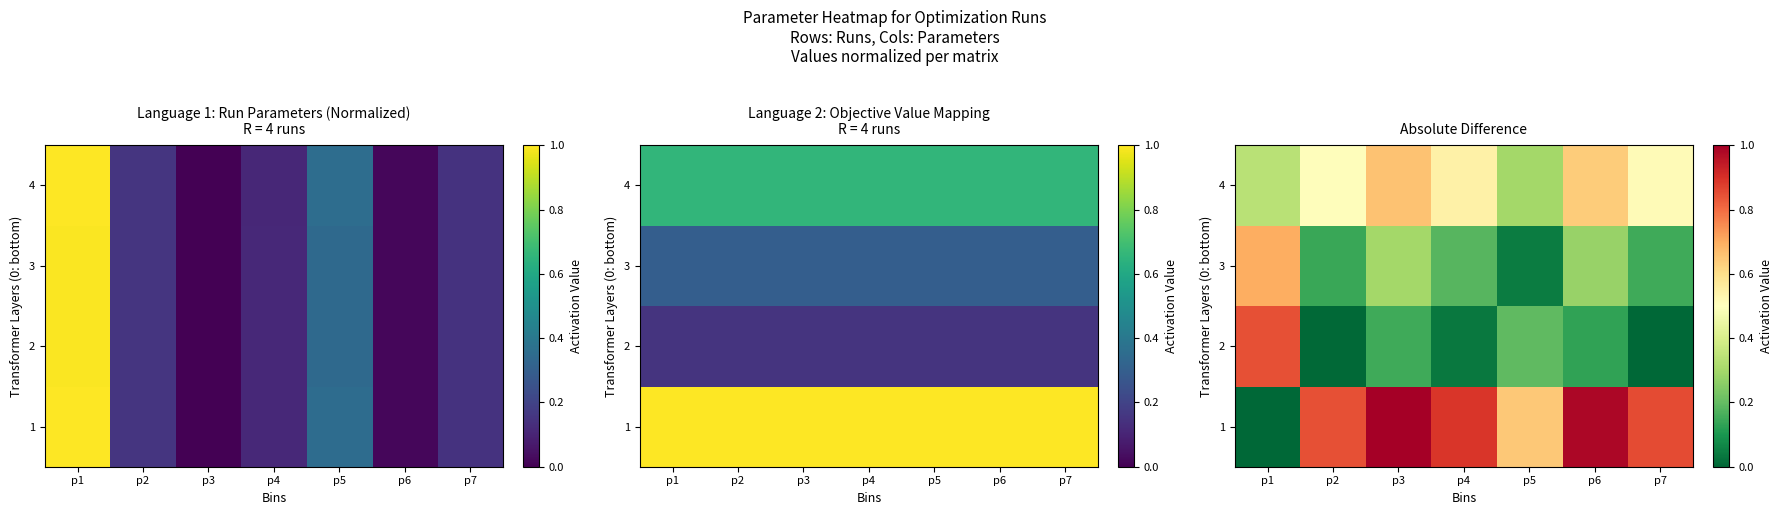

Is the value of 4 at p7 greater than the value of 1 at p3?

No